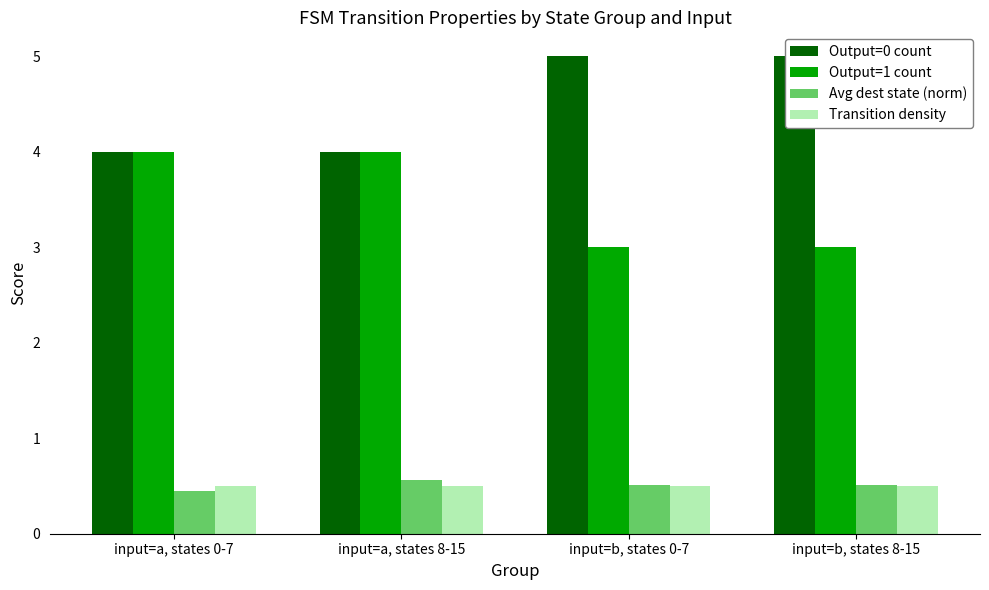

Reading right to left, what are all the values shown in this chart?

Output=0 count: 5.0	5.0	4.0	4.0
Output=1 count: 3.0	3.0	4.0	4.0
Avg dest state (norm): 0.5	0.5	0.6	0.4
Transition density: 0.5	0.5	0.5	0.5